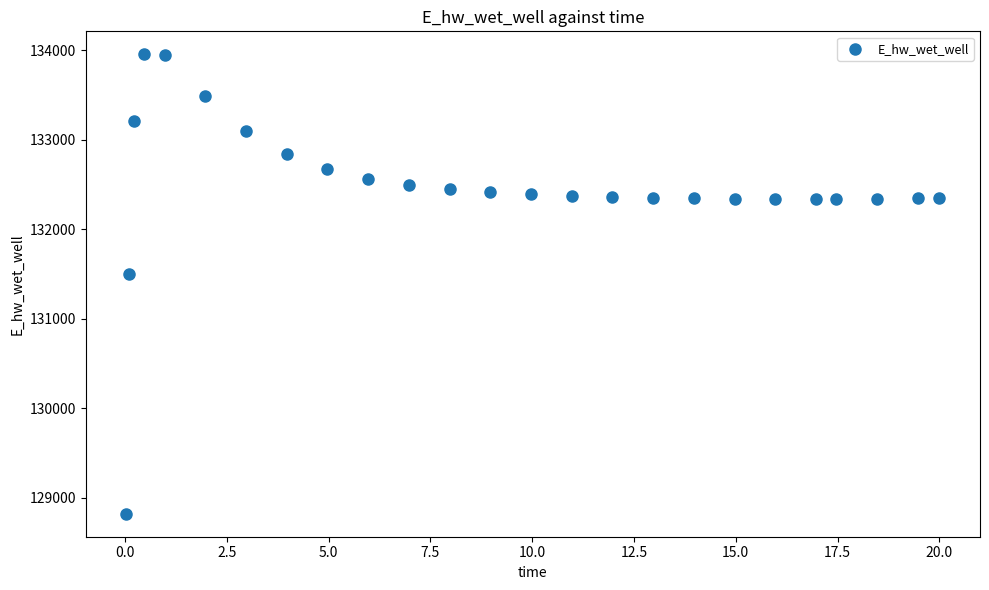

What Y value in the scatter plot is closest to 131387?

131497.9